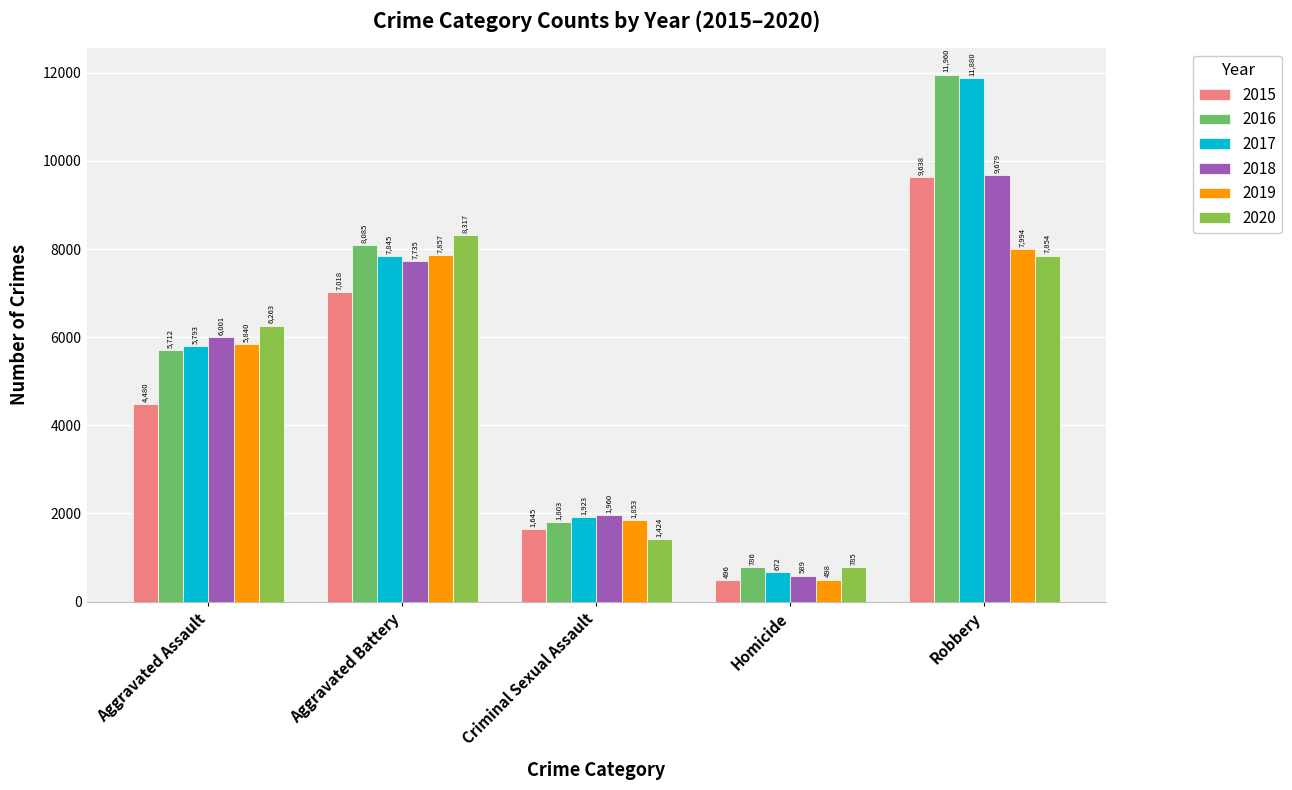

What is the label of the 3rd bar from the left?

Criminal Sexual Assault